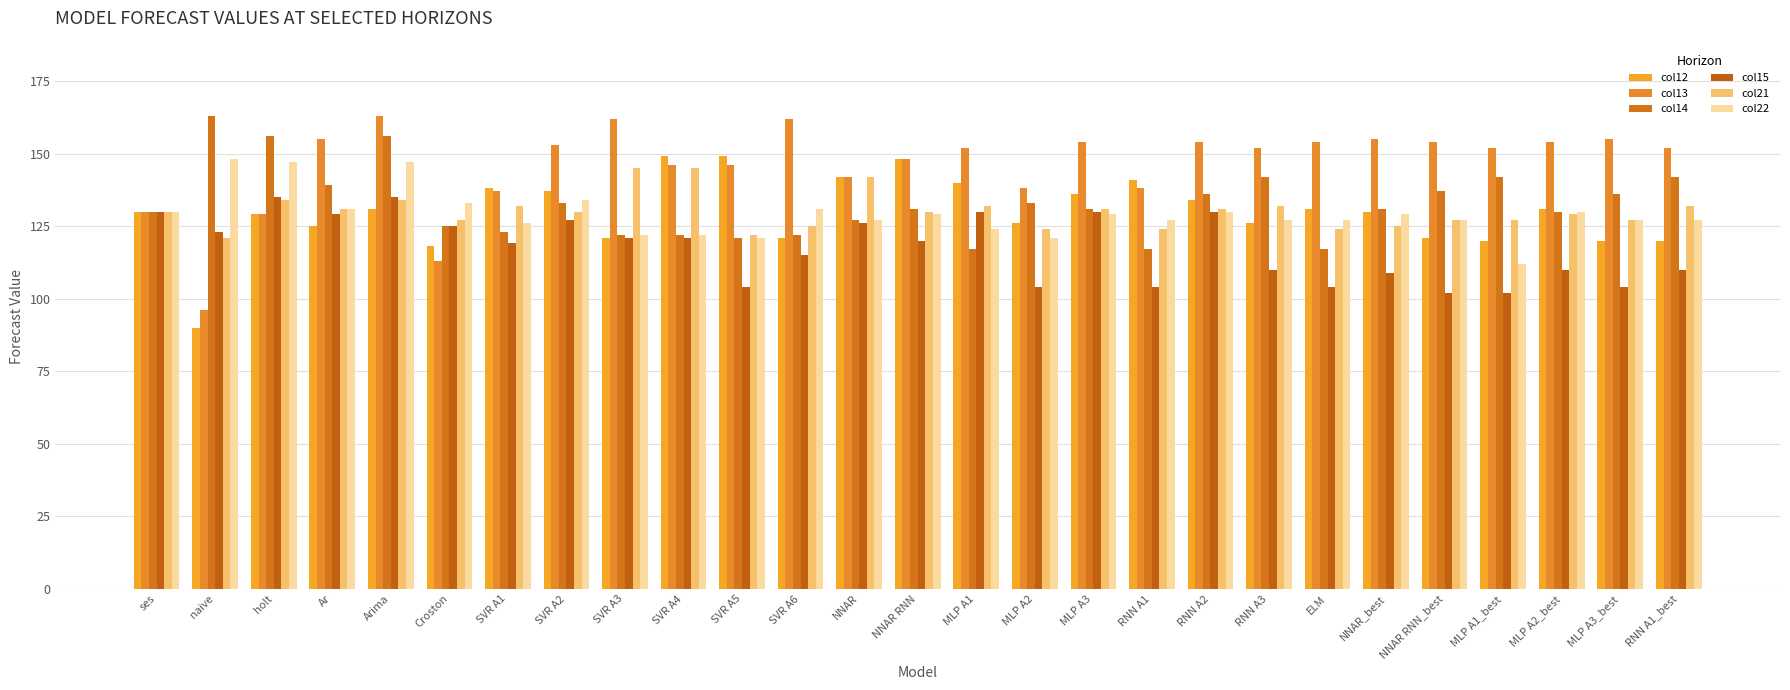

Reading left to right, transcribe all the data shown in this chart.

col12: 130	90	129	125	131	118	138	137	121	149	149	121	142	148	140	126	136	141	134	126	131	130	121	120	131	120	120
col13: 130	96	129	155	163	113	137	153	162	146	146	162	142	148	152	138	154	138	154	152	154	155	154	152	154	155	152
col14: 130	163	156	139	156	125	123	133	122	122	121	122	127	131	117	133	131	117	136	142	117	131	137	142	130	136	142
col15: 130	123	135	129	135	125	119	127	121	121	104	115	126	120	130	104	130	104	130	110	104	109	102	102	110	104	110
col21: 130	121	134	131	134	127	132	130	145	145	122	125	142	130	132	124	131	124	131	132	124	125	127	127	129	127	132
col22: 130	148	147	131	147	133	126	134	122	122	121	131	127	129	124	121	129	127	130	127	127	129	127	112	130	127	127